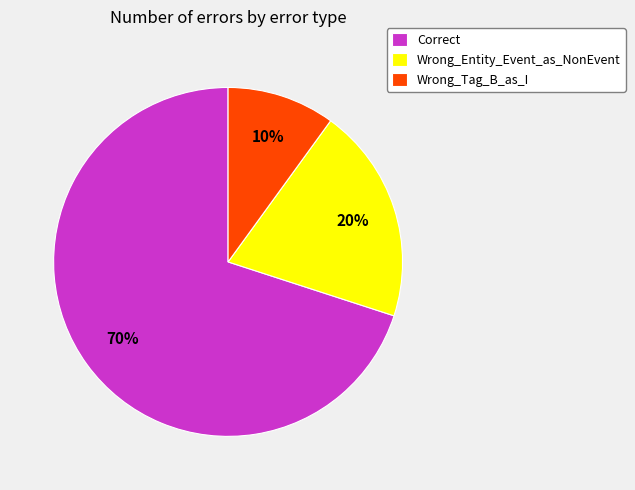

Which slice is the smallest?

Wrong_Tag_B_as_I